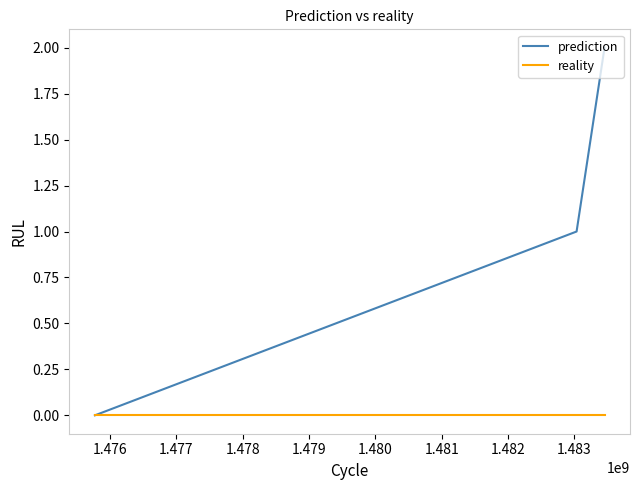

What are all the series names shown in the legend?

prediction, reality